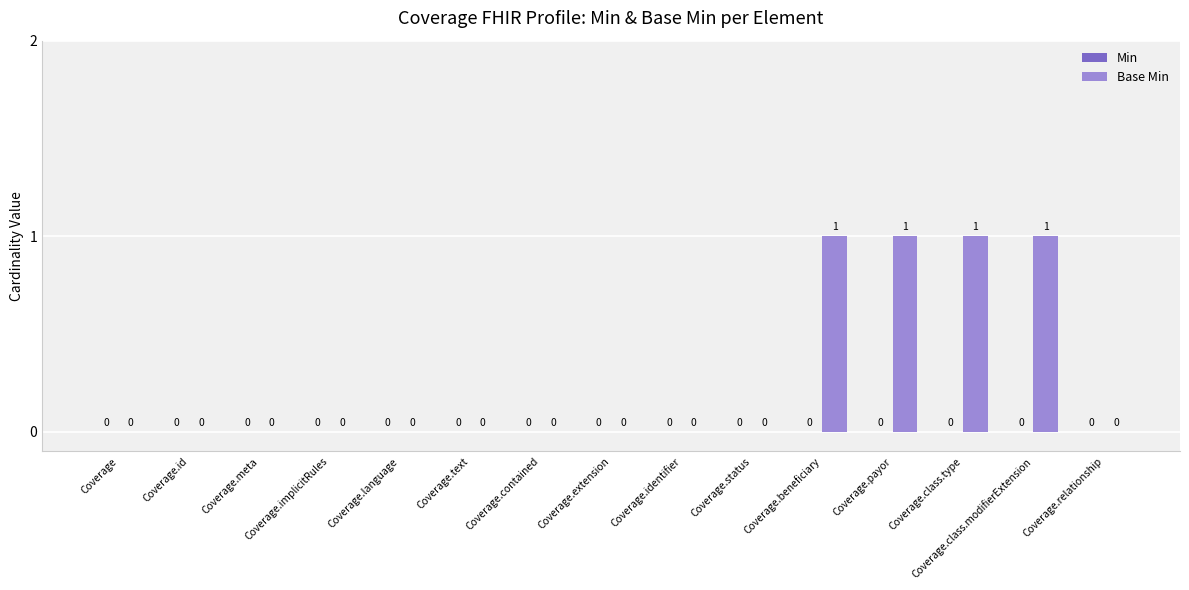

The chart shows a value of 0 at Coverage.extension. True or false?

True